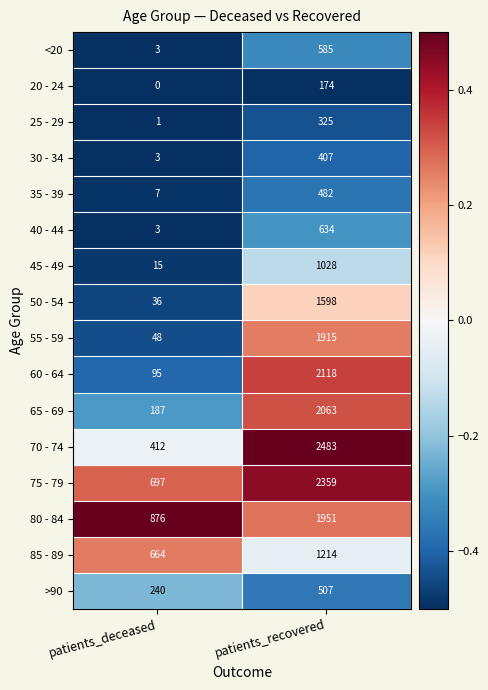

What is the average value of the 20 - 24 series?

87